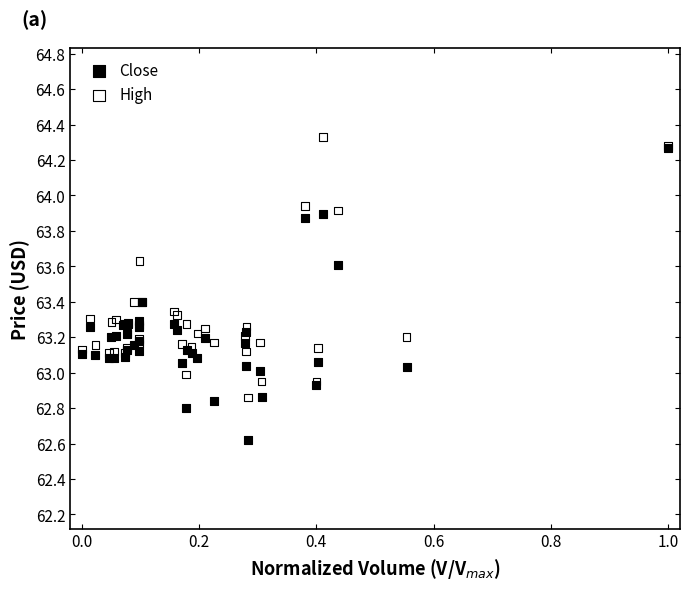

Which series reaches the maximum Y coordinate?

High